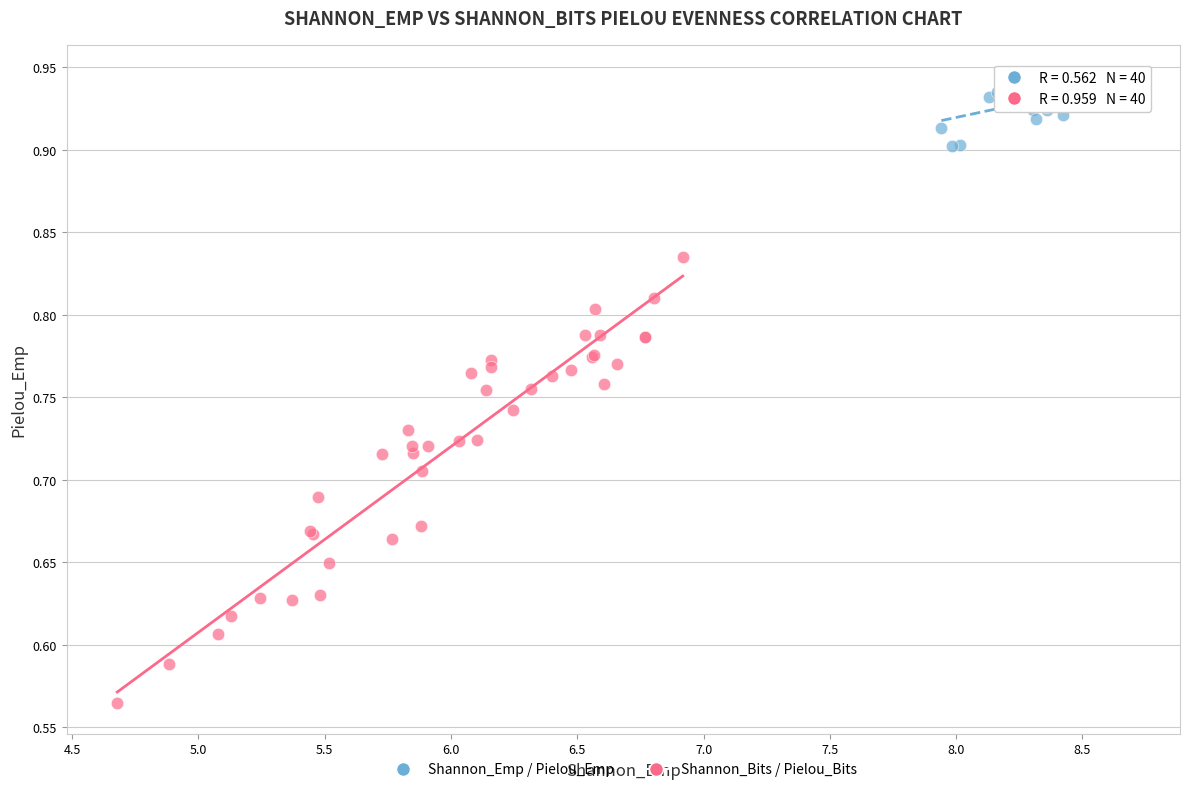

Which series has the largest Y range (max minus min)?

Shannon_Bits / Pielou_Bits